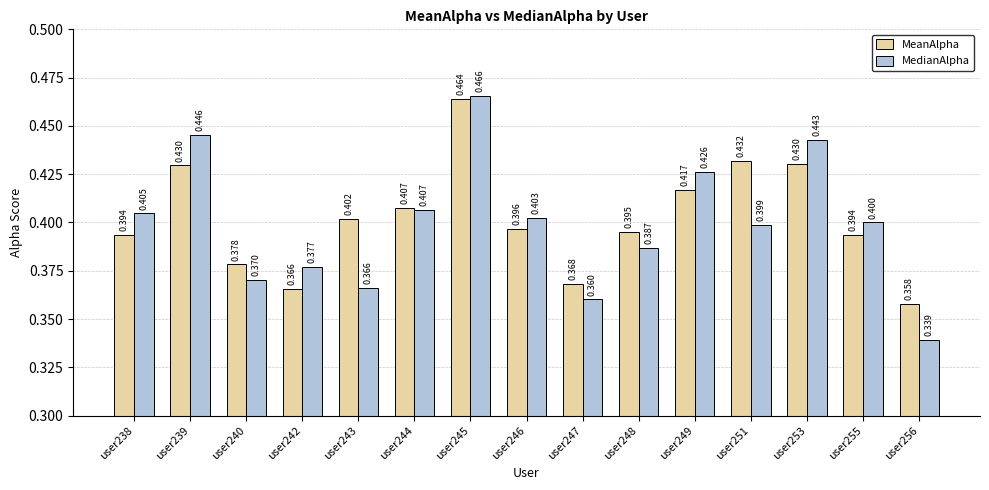

What is the average value of the MedianAlpha series?

0.4